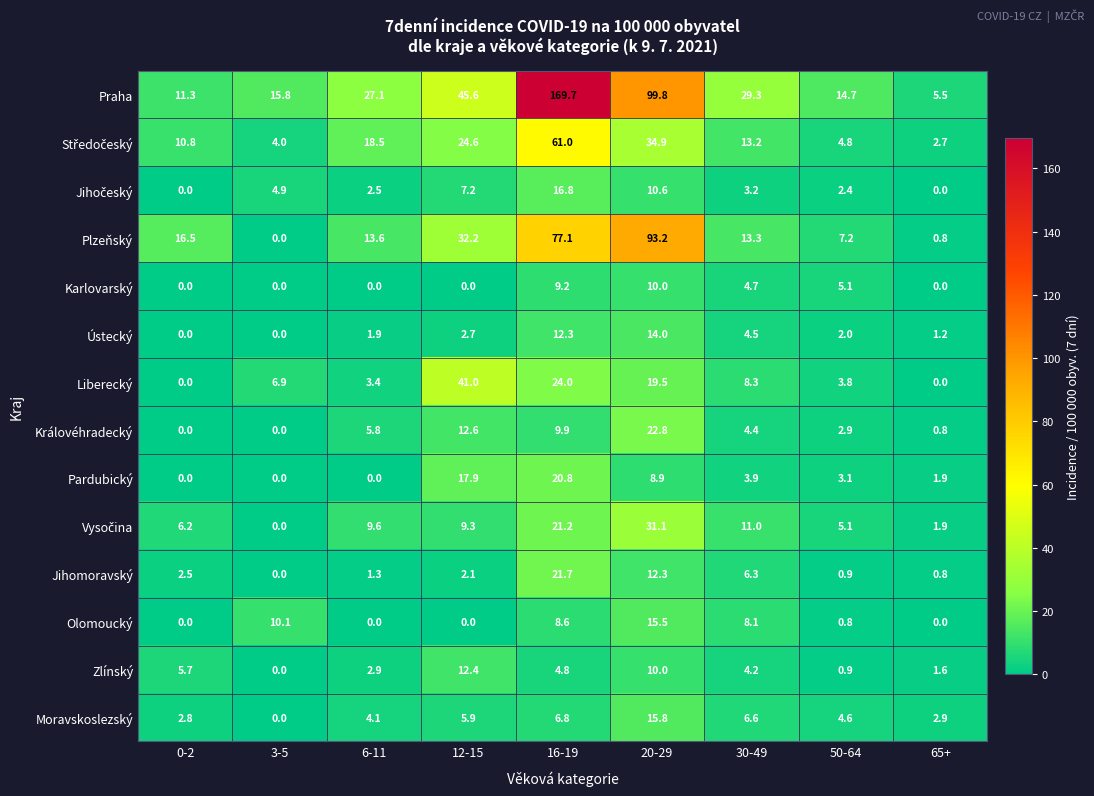

At how many categories does at least one series exceed 16?

6